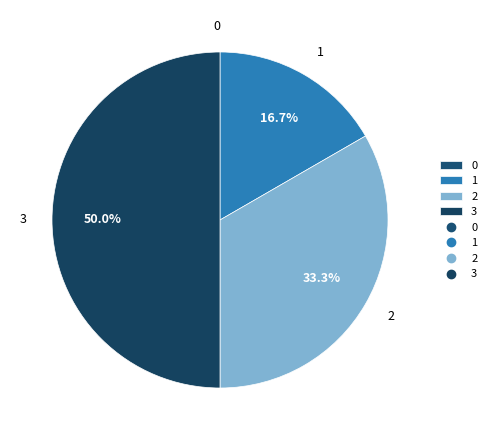

Between 1 and 3, which is larger?

3